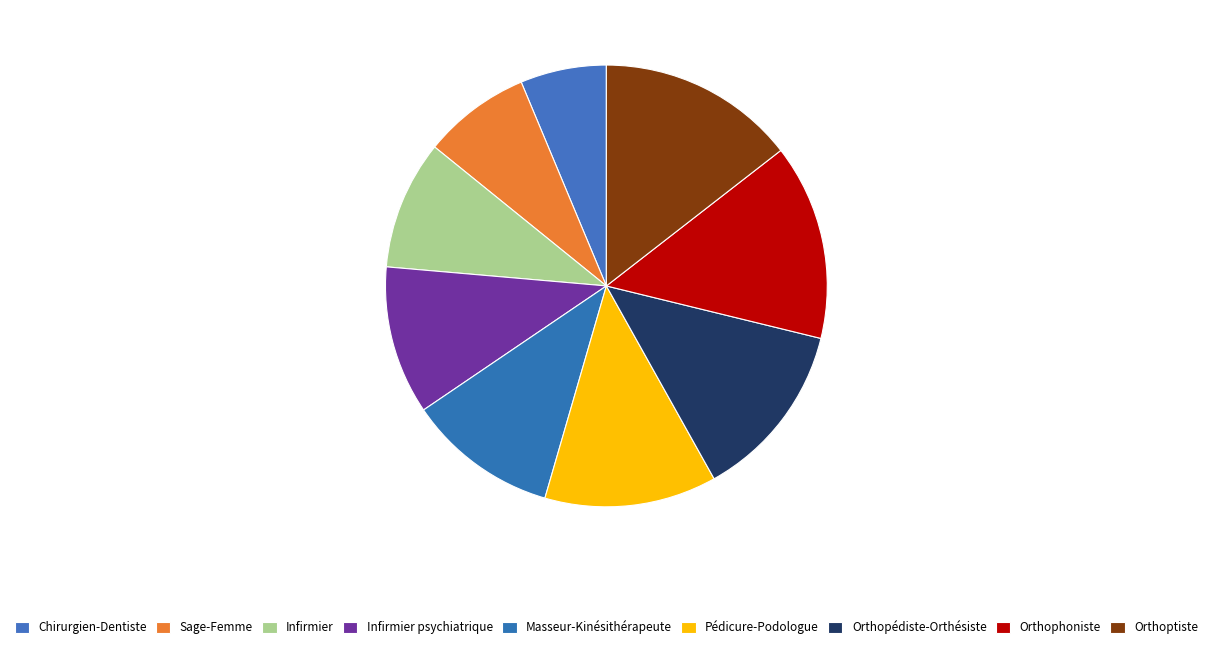

Approximately how many times larger is the value at Orthoptiste compared to Pédicure-Podologue?

1.1